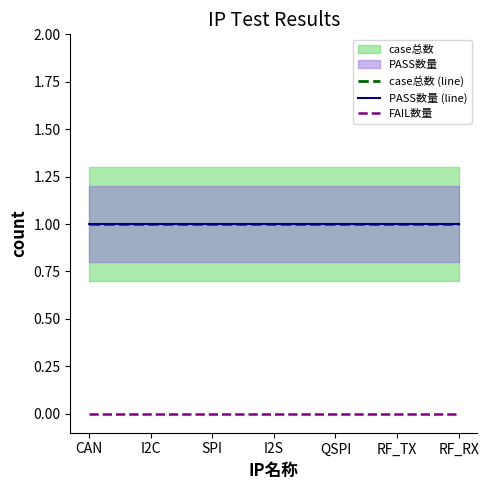

At how many categories does at least one series exceed 0?

7